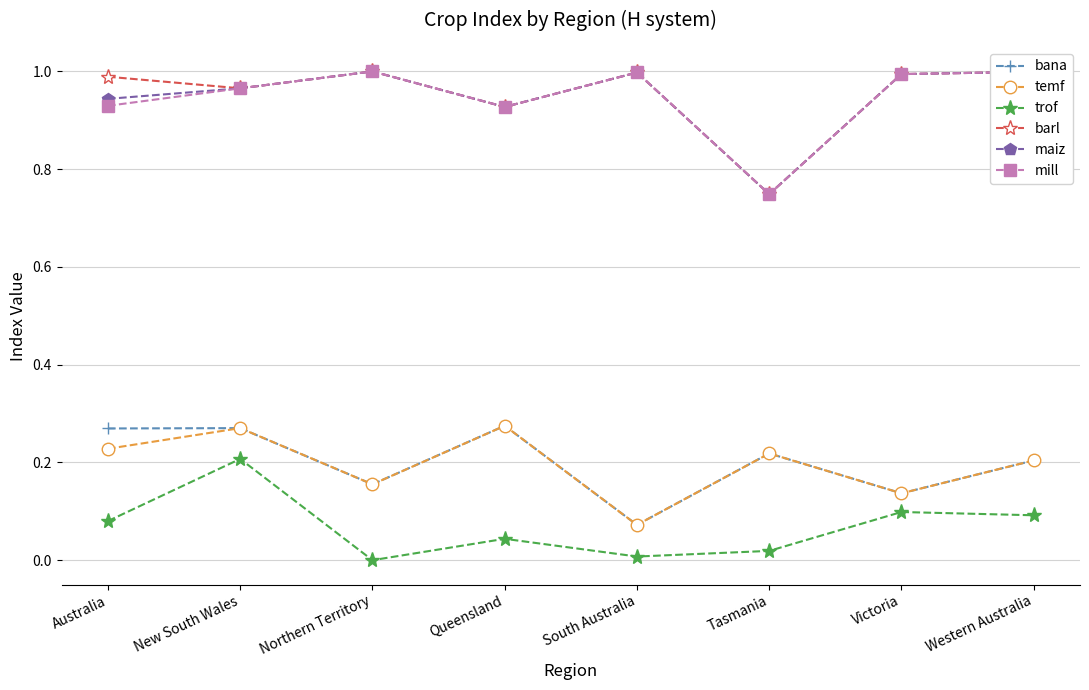

True or false: mill and bana cross at least once.

False